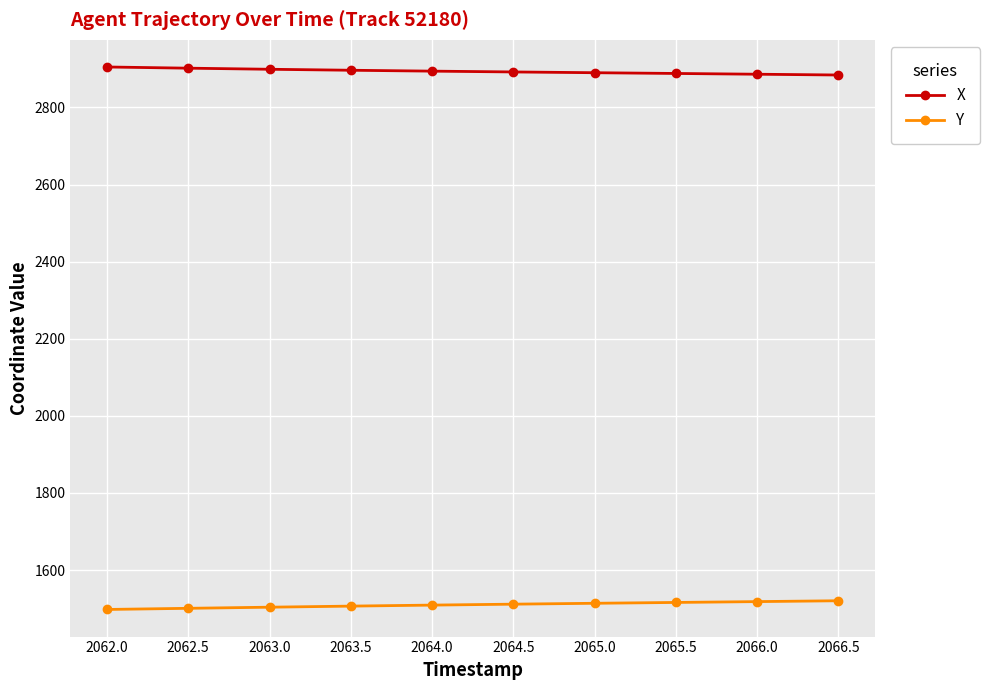

The value of X at 2063.0 is 1337.0. True or false?

False